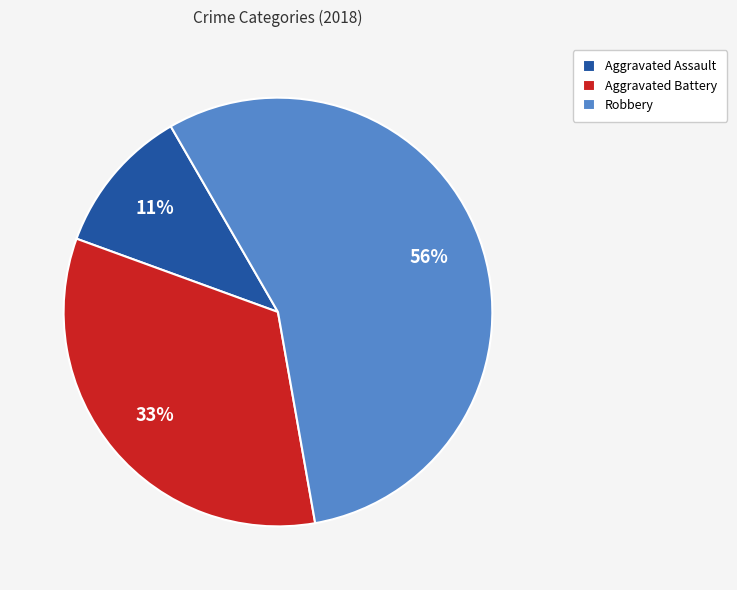

What percentage is the Aggravated Assault slice, to the nearest percent?

11%